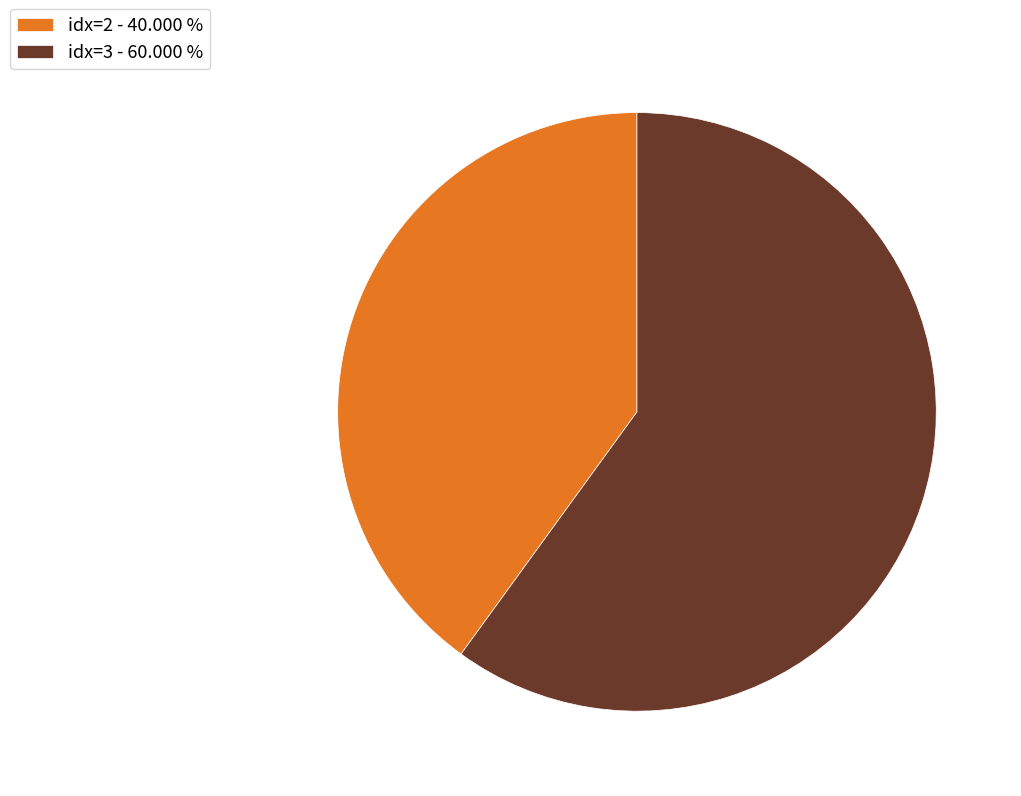

Between idx=2 - 40.000 % and idx=3 - 60.000 %, which is larger?

idx=3 - 60.000 %